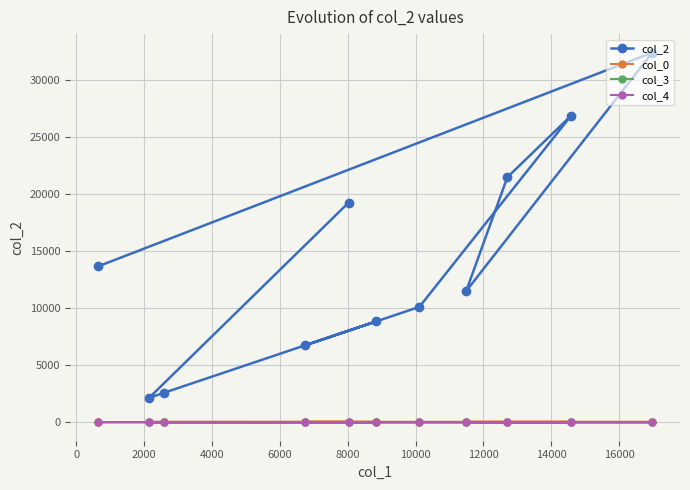

True or false: col_3 has more than 2 interior local peaks.

False